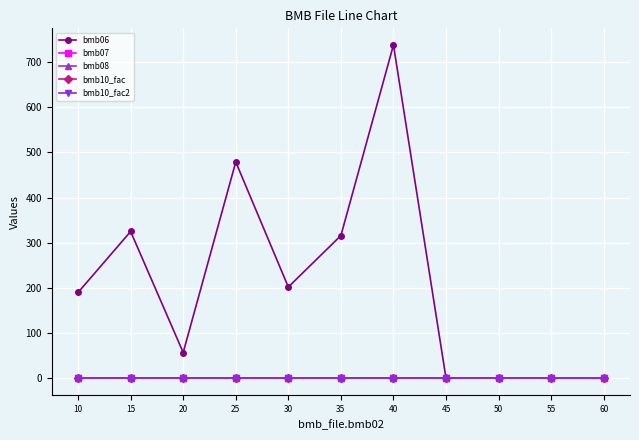

How many intersections are there between bmb06 and bmb07?

1